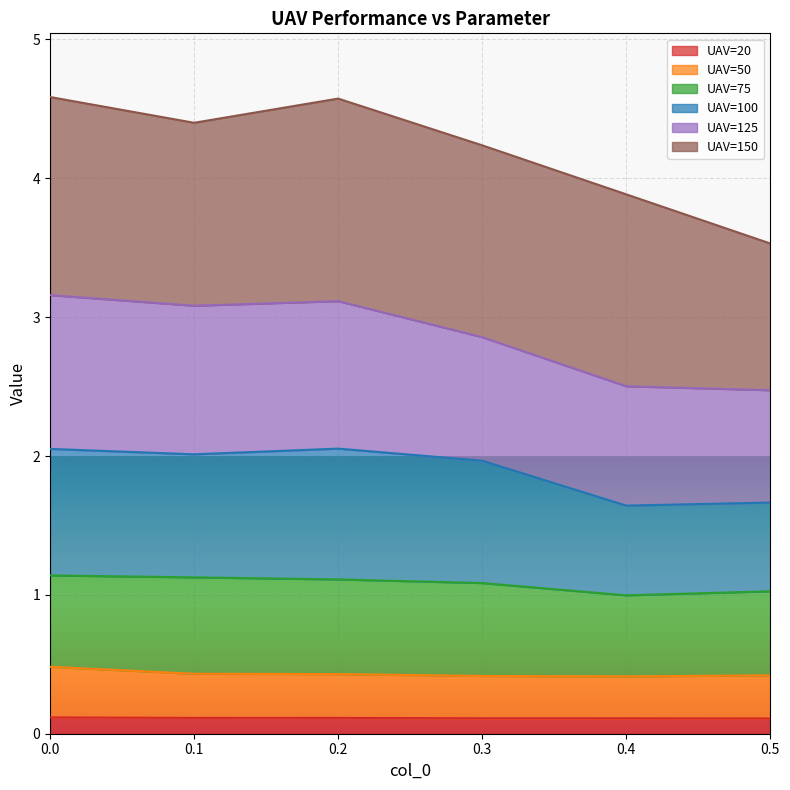

The UAV=20 series shows 0.1 at 0.3. True or false?

True